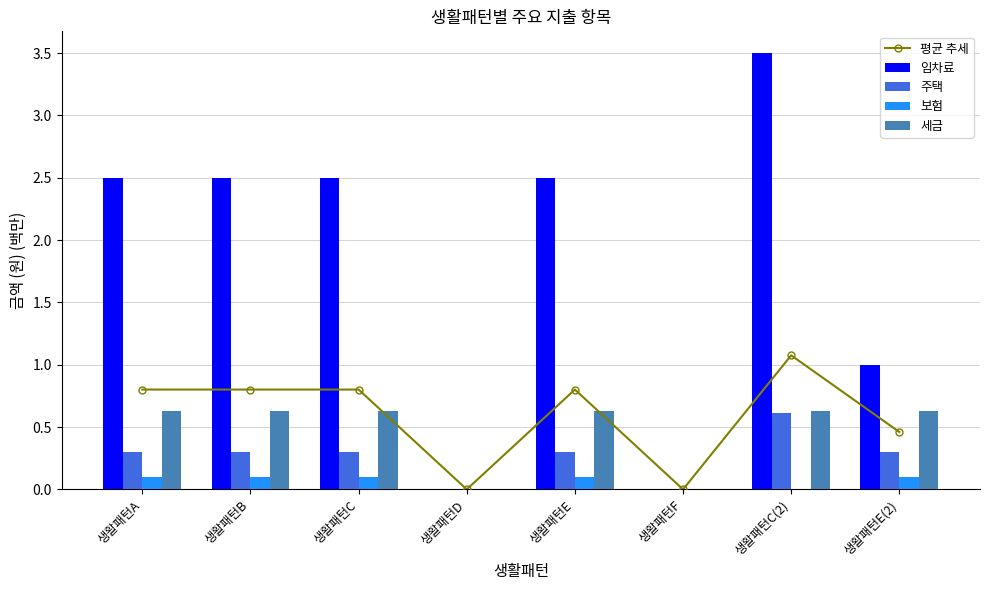

Reading right to left, what are all the values shown in this chart?

평균 추세: 0.5	1.1	0.0	0.8	0.0	0.8	0.8	0.8
임차료: 1.0	3.5	0.0	2.5	0.0	2.5	2.5	2.5
주택: 0.3	0.6	0.0	0.3	0.0	0.3	0.3	0.3
보험: 0.1	0.0	0.0	0.1	0.0	0.1	0.1	0.1
세금: 0.6	0.6	0.0	0.6	0.0	0.6	0.6	0.6